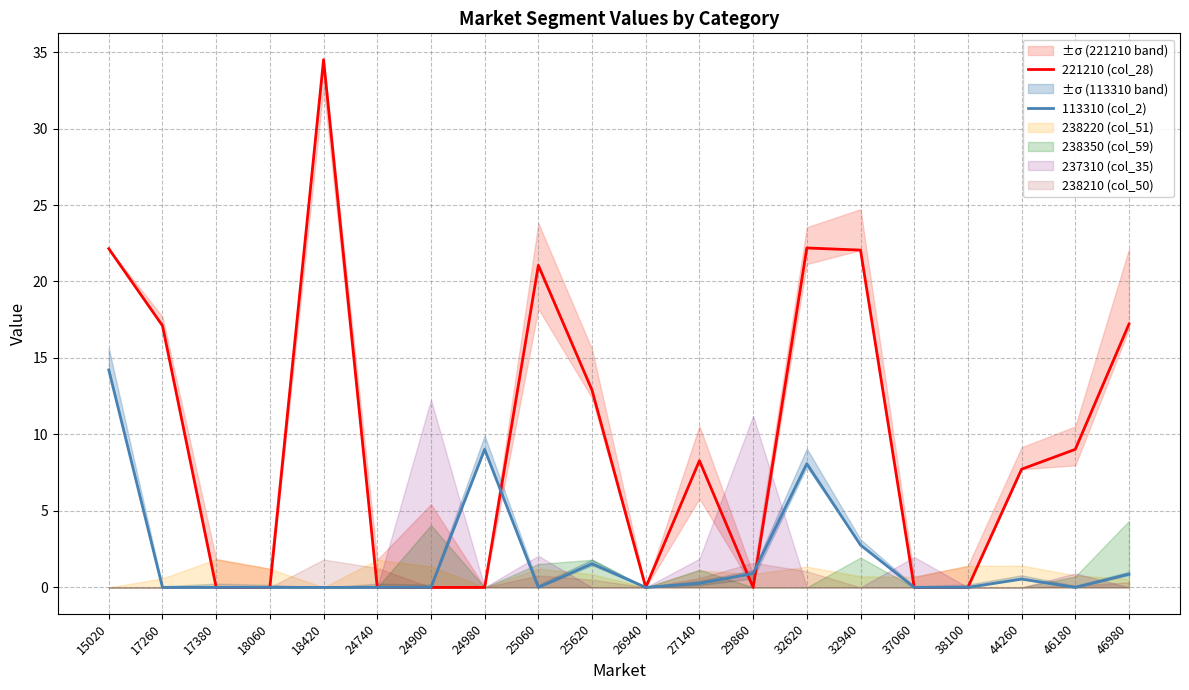

The 221210 (col_28) series shows 21.1 at 25060. True or false?

True